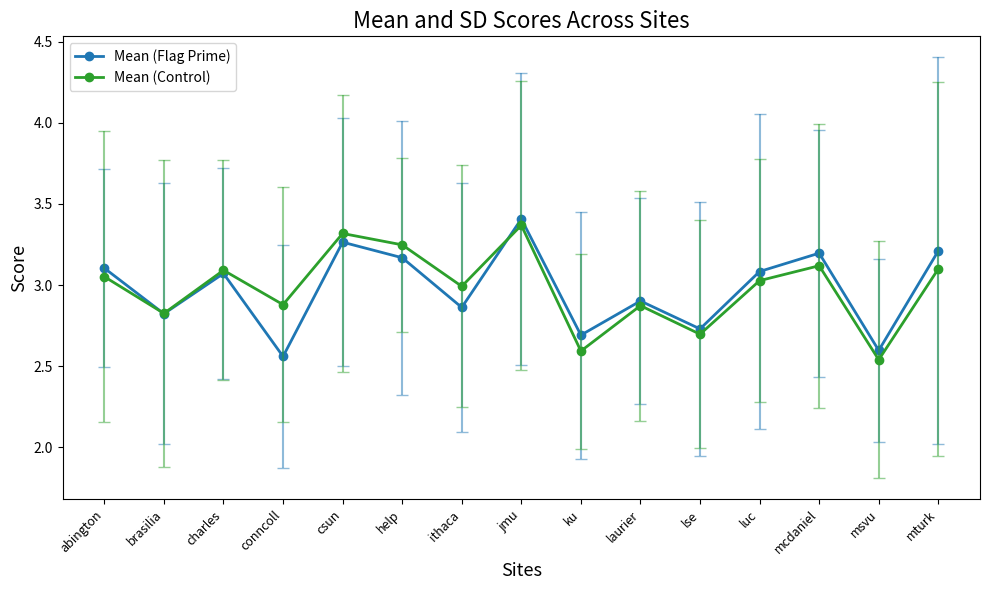

Which label corresponds to the largest value in the chart?

jmu